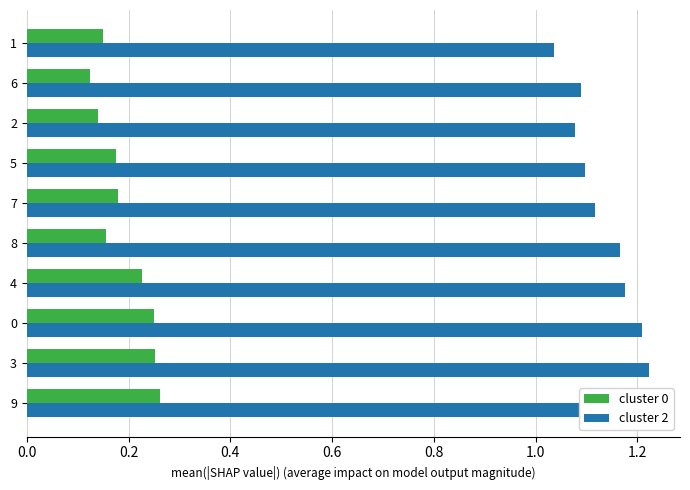

The cluster 2 series shows 1.7 at 7. True or false?

False